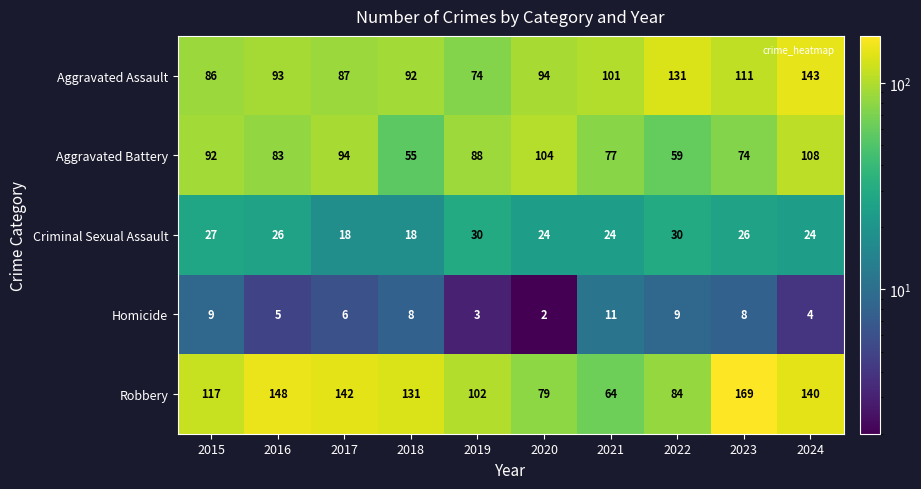

Which category has the lowest value in the Robbery series?

2021